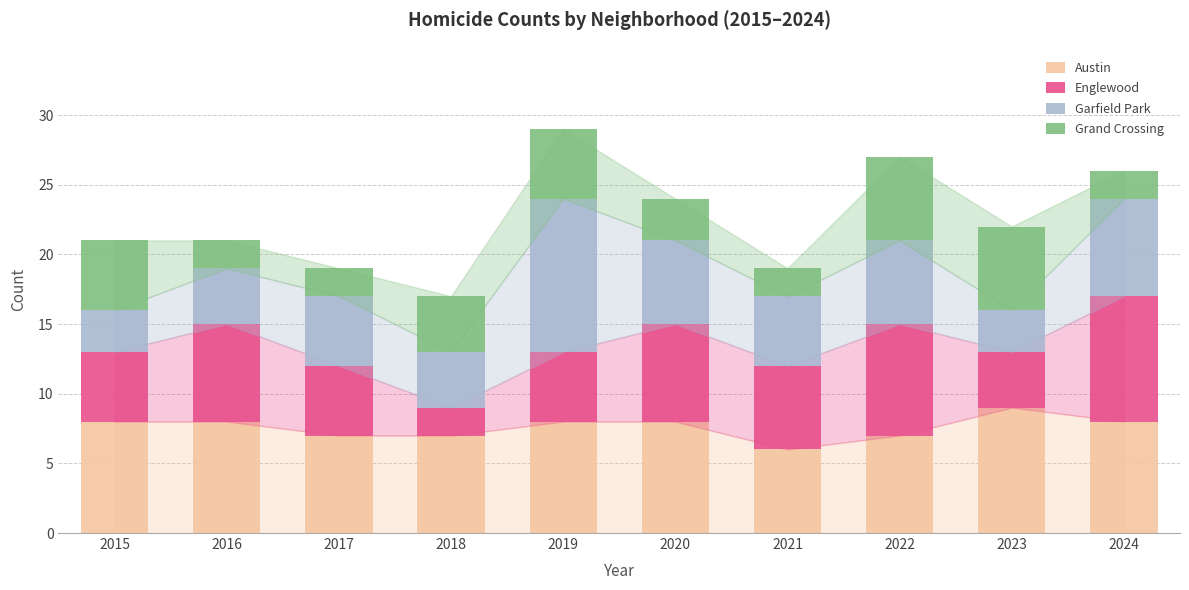

Does the chart contain any negative values?

No